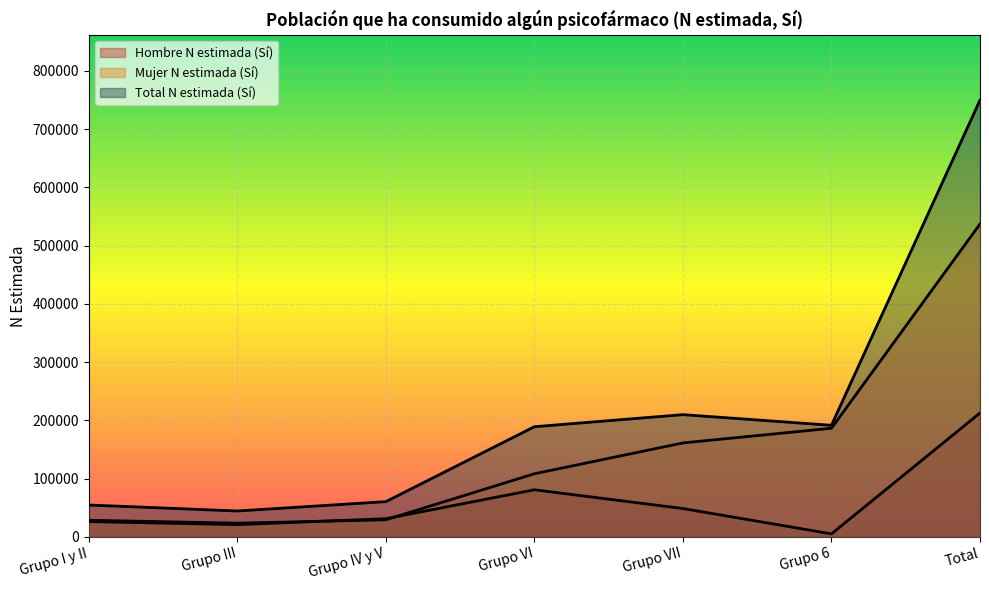

True or false: Total N estimada (Sí) has more than 2 interior local peaks.

False